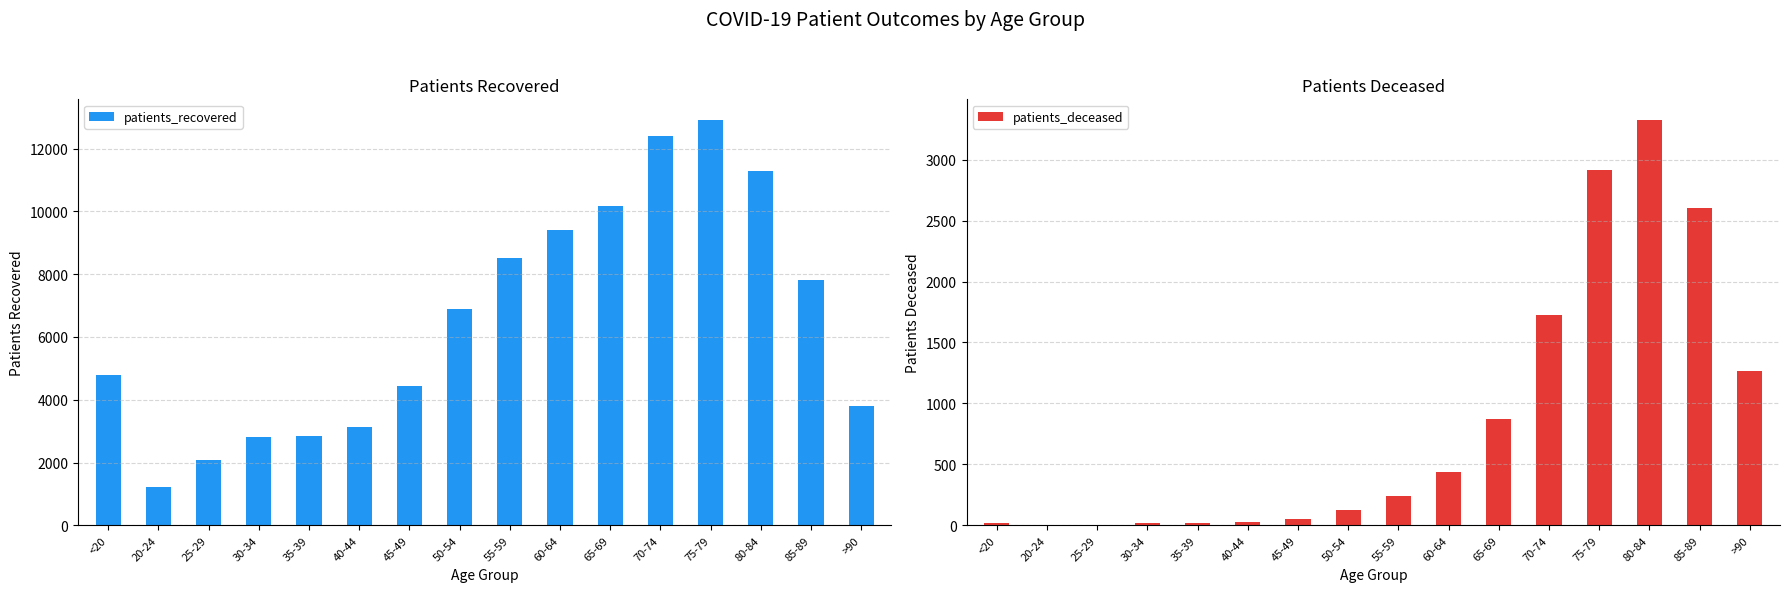

What is the label of the 10th bar from the left?

60-64